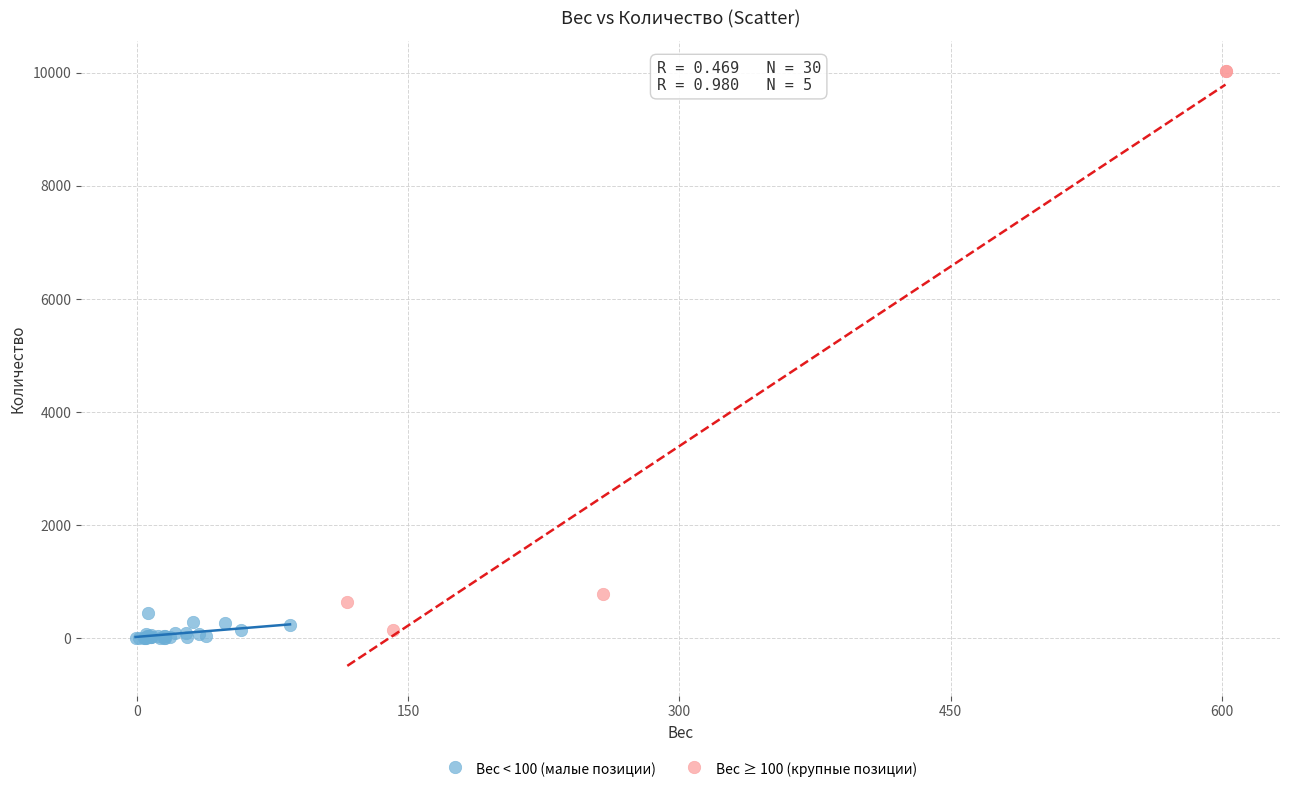

Which series has the largest Y range (max minus min)?

Вес ≥ 100 (крупные позиции)